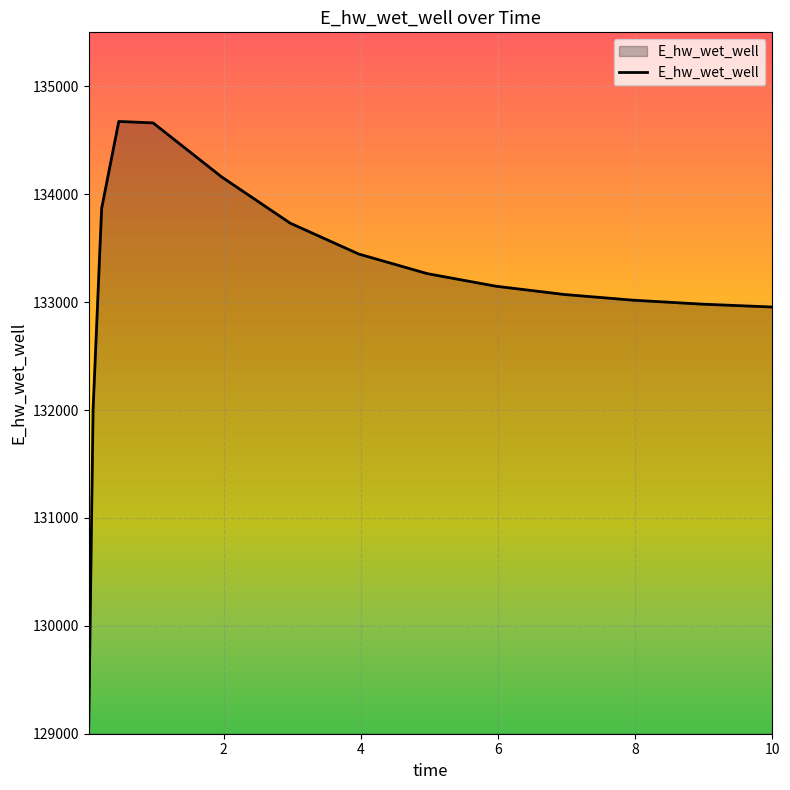

What is the greatest value displayed?

134674.0